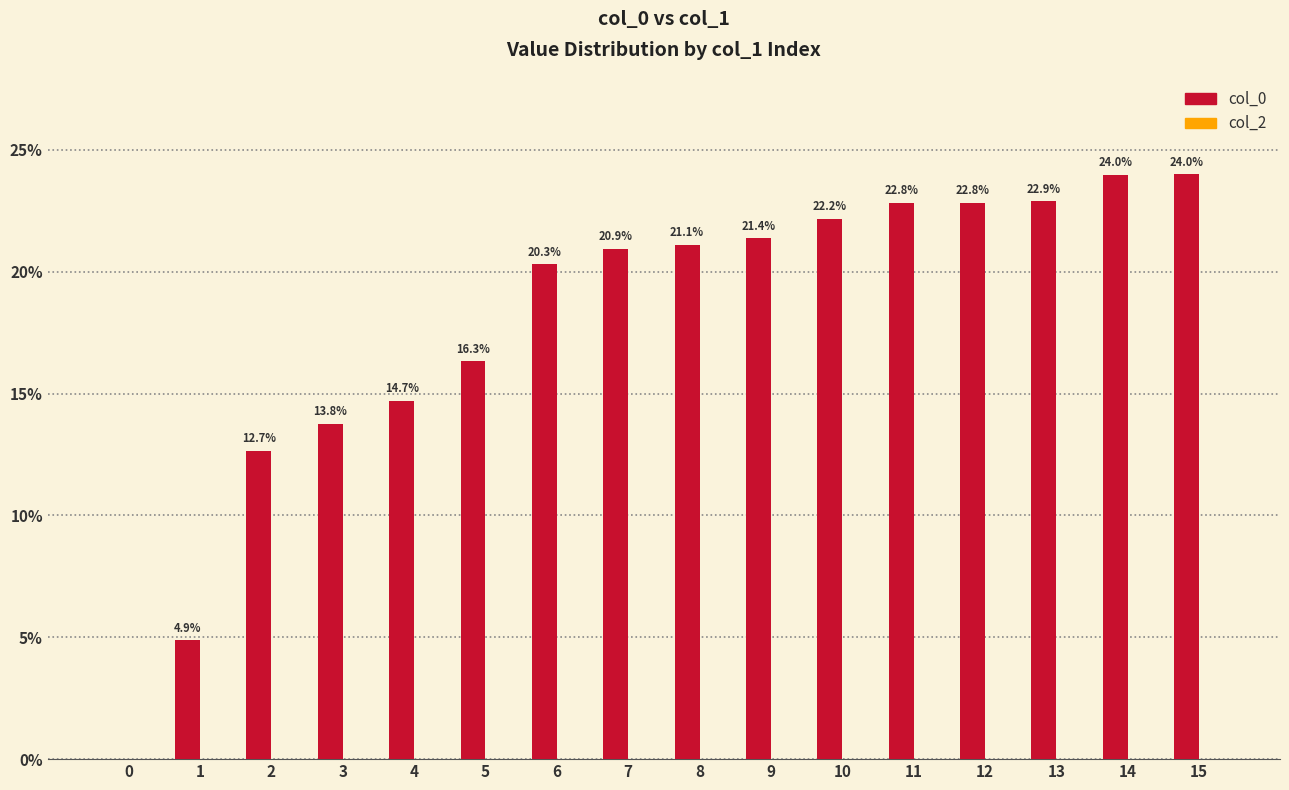

Count the number of data series in this chart.

1